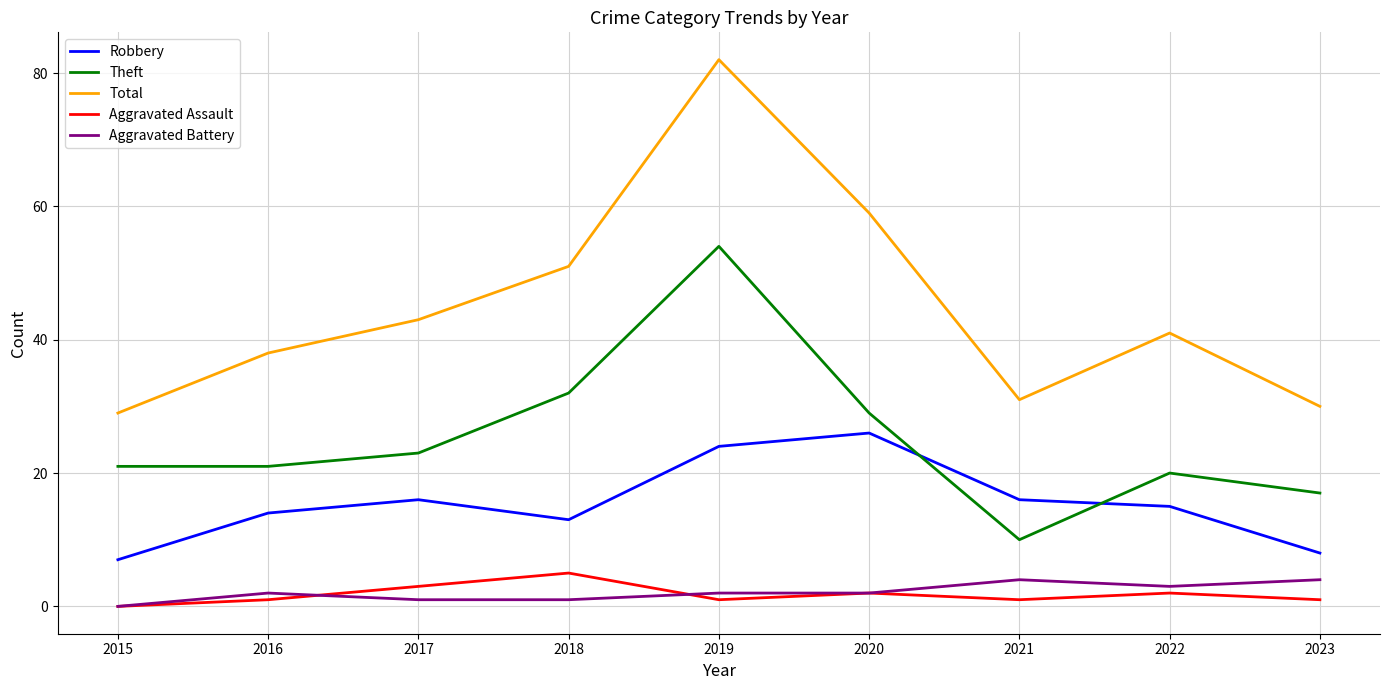

True or false: Aggravated Assault and Theft cross at least once.

False